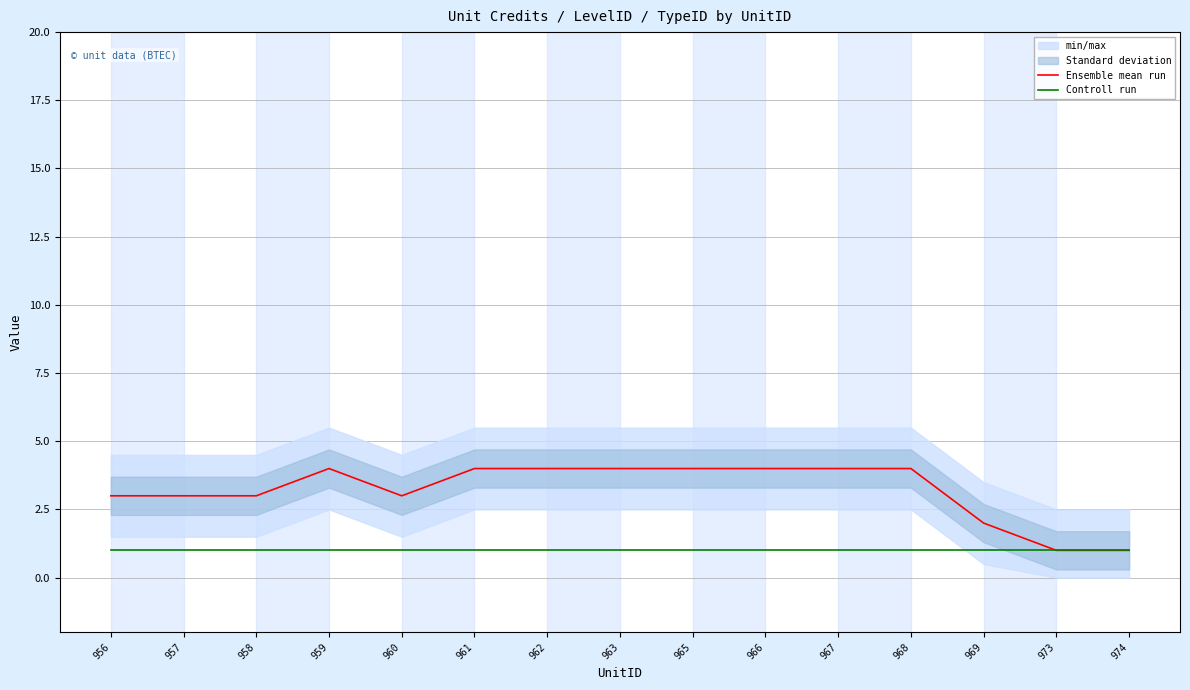

What is the maximum value for Ensemble mean run?

4